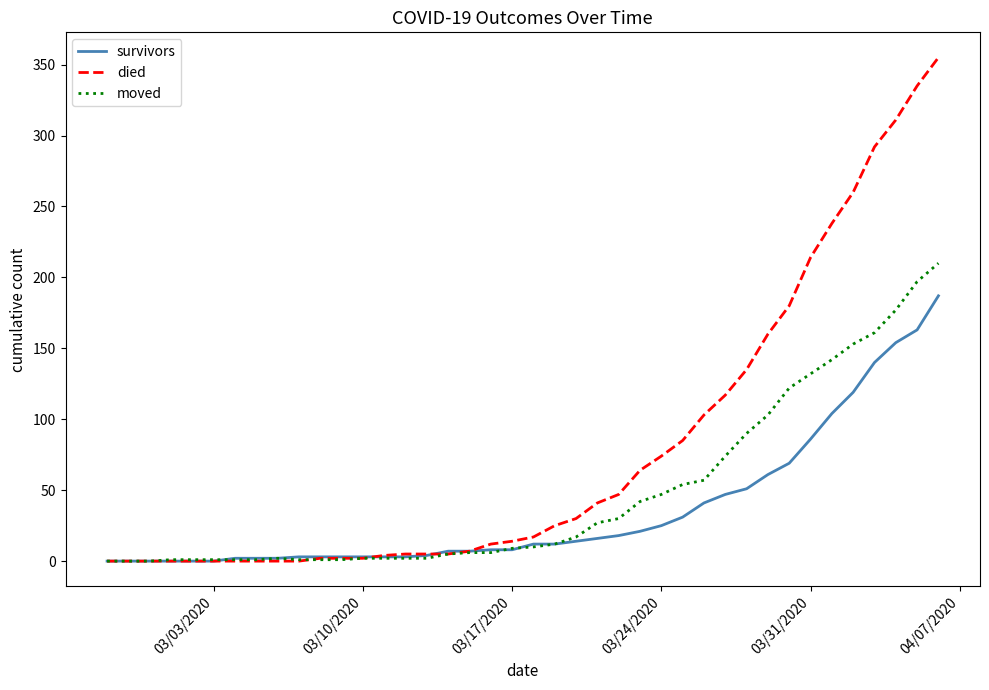

Rank the series by their average value, from highest to lowest.

died, moved, survivors